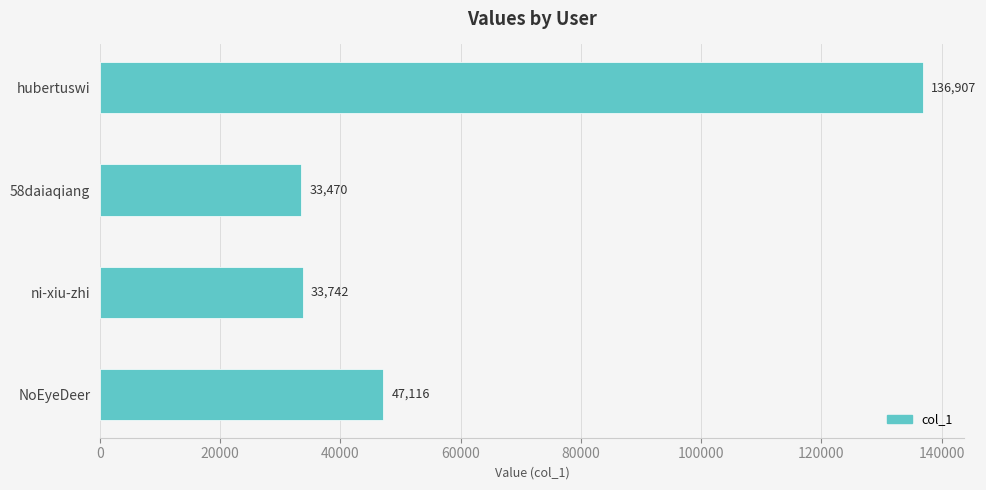

Reading bottom to top, extract all data points from this chart.

NoEyeDeer=47116	ni-xiu-zhi=33742	58daiaqiang=33470	hubertuswi=136907